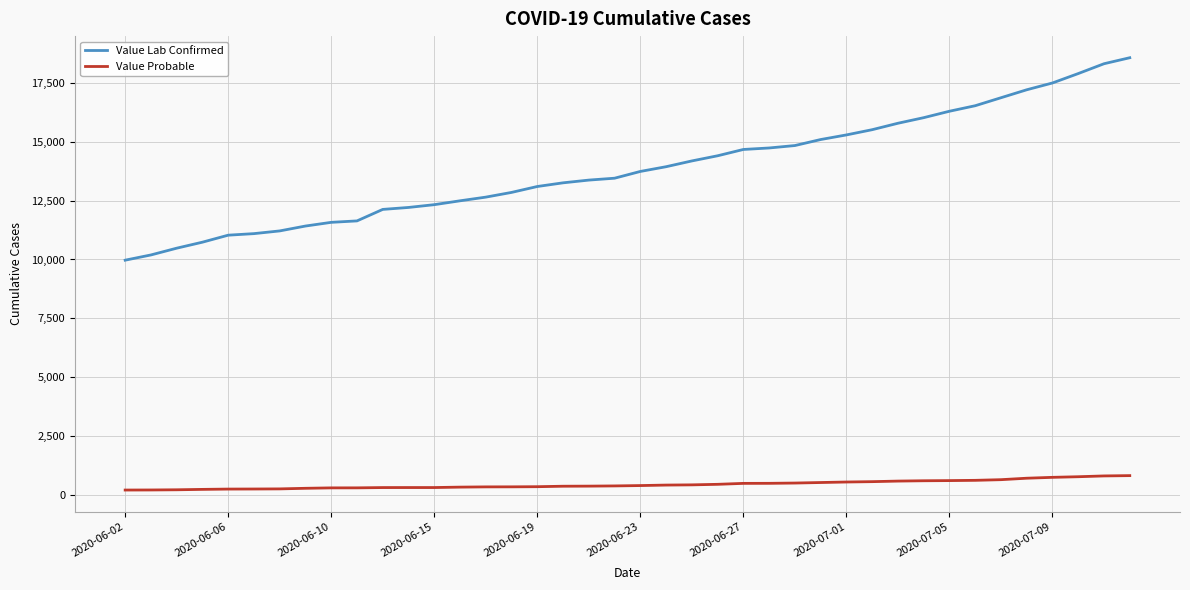

Is this an area chart (filled region under the line)?

No